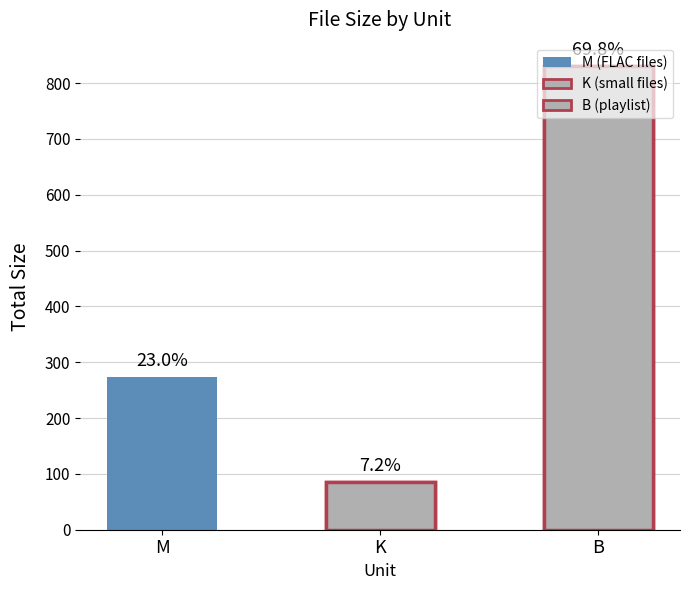

True or false: the data shows 374.6 at M.

False